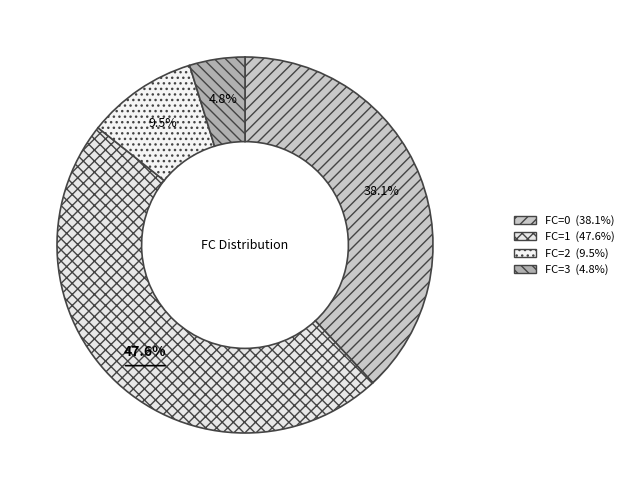

Count the number of slices in the pie.

4